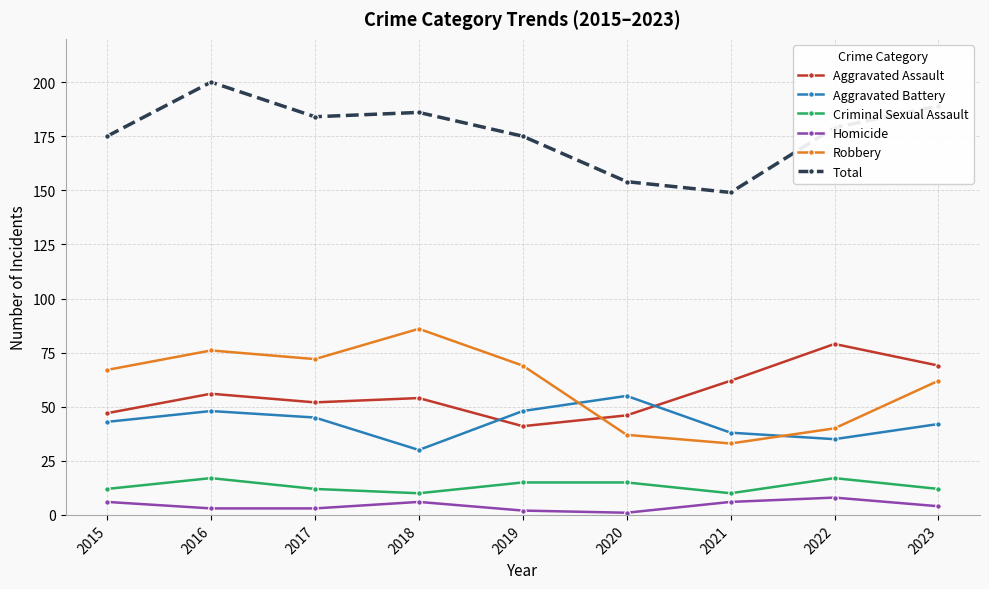

Where is Robbery nearest to the value 59?

2023